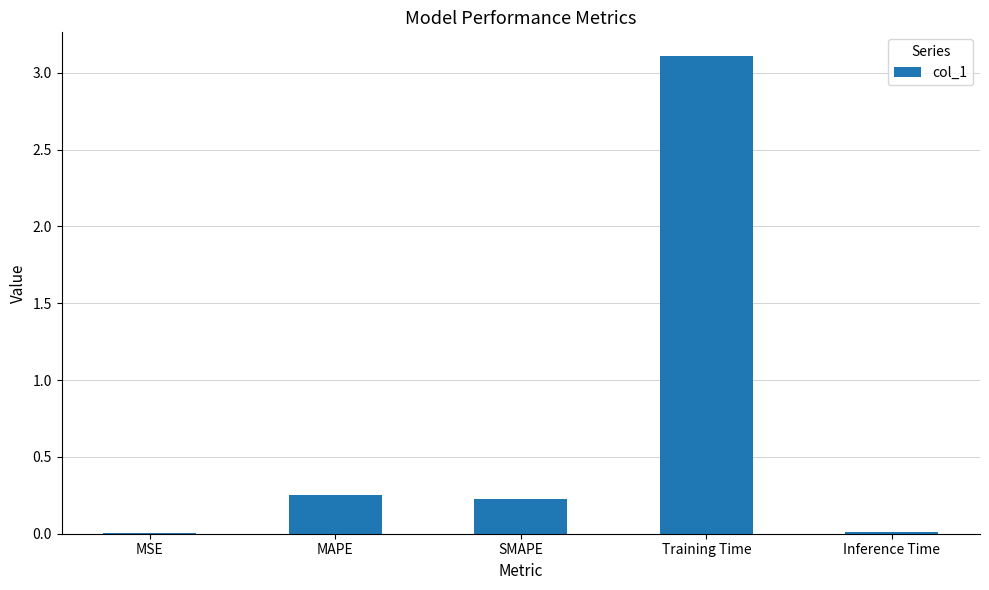

What is the sum of the values at MAPE and SMAPE?

0.5